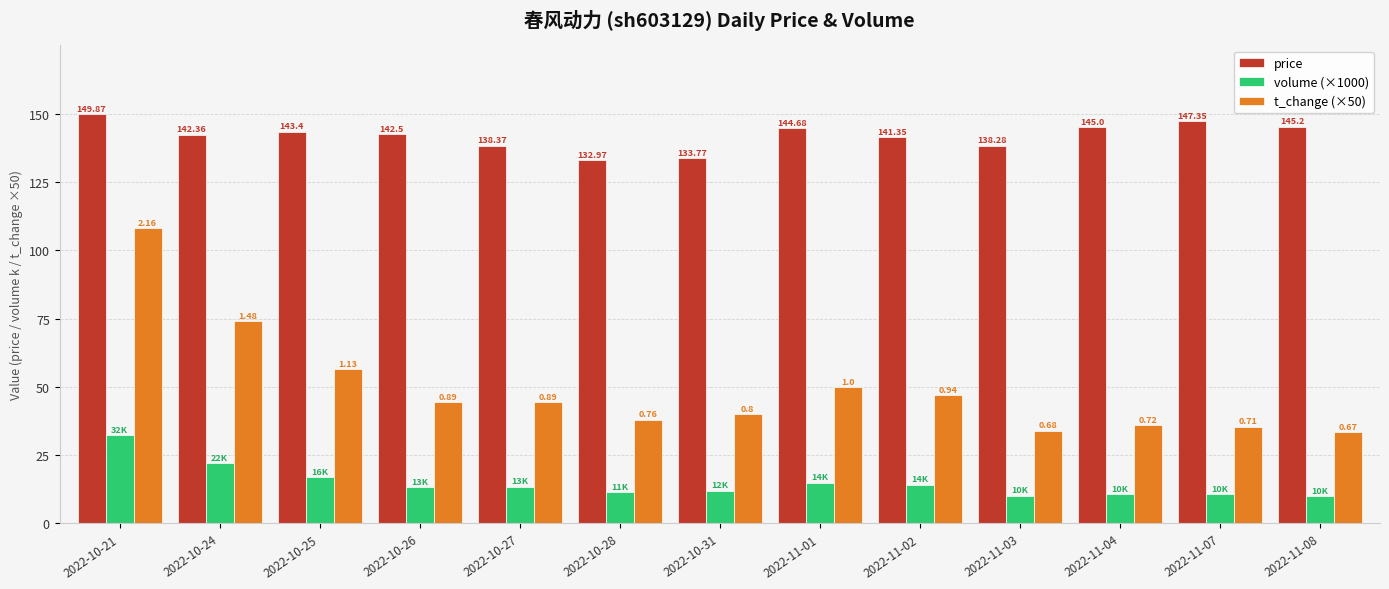

Which series changed the most between 2022-10-25 and 2022-10-31?

t_change (×50)